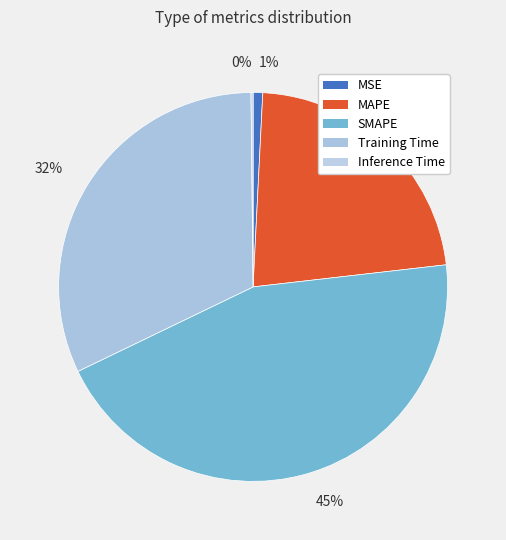

What percentage do MAPE and MSE together represent?

23.2%